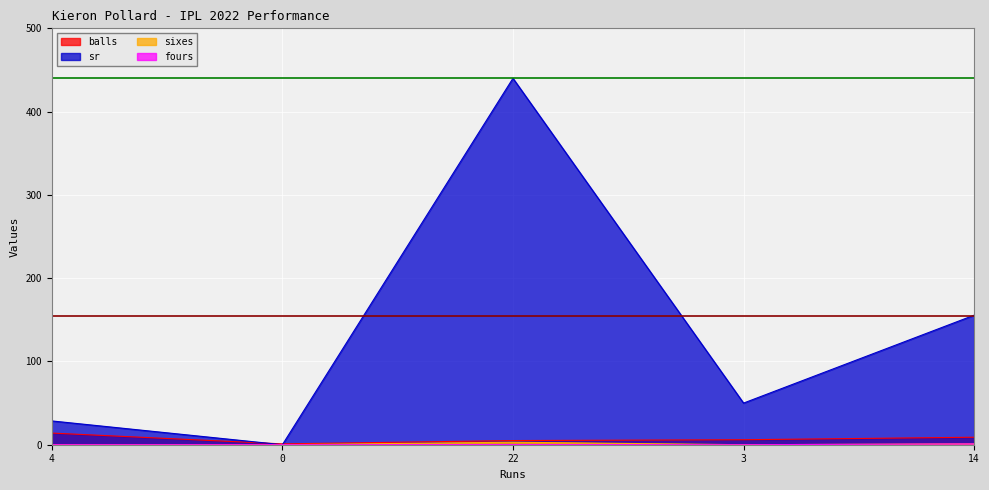

Does the chart display data point markers on the line(s)?

No